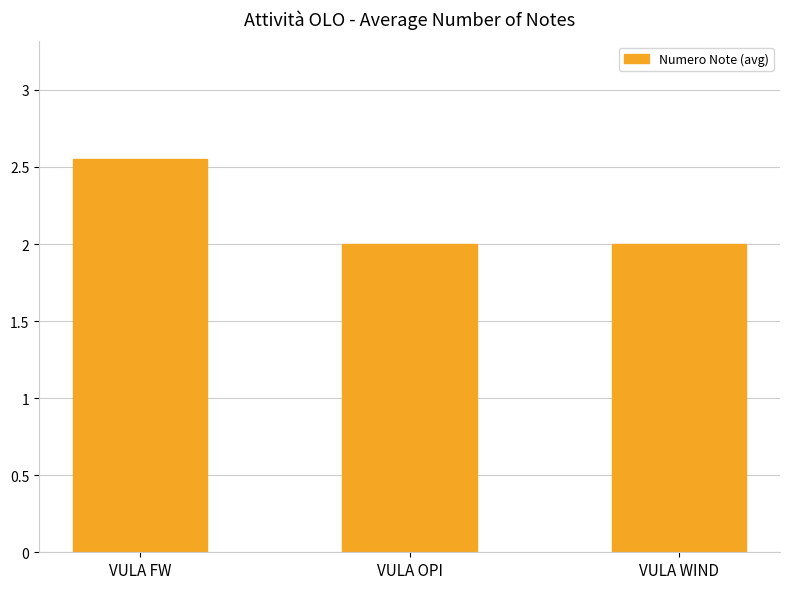

Approximately how many times larger is the value at VULA WIND compared to VULA FW?

0.8